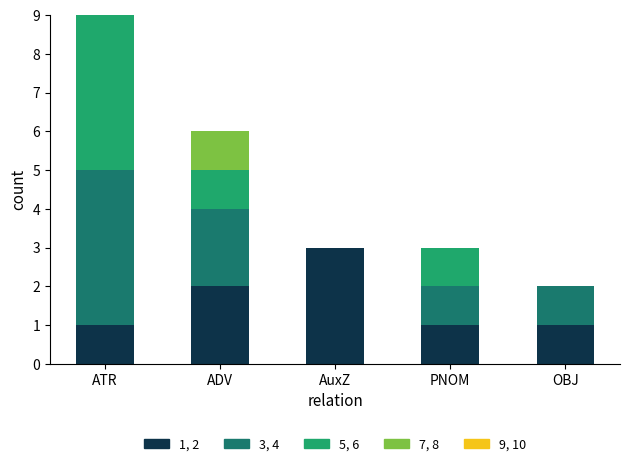

The 1, 2 series shows 3 at AuxZ. True or false?

True